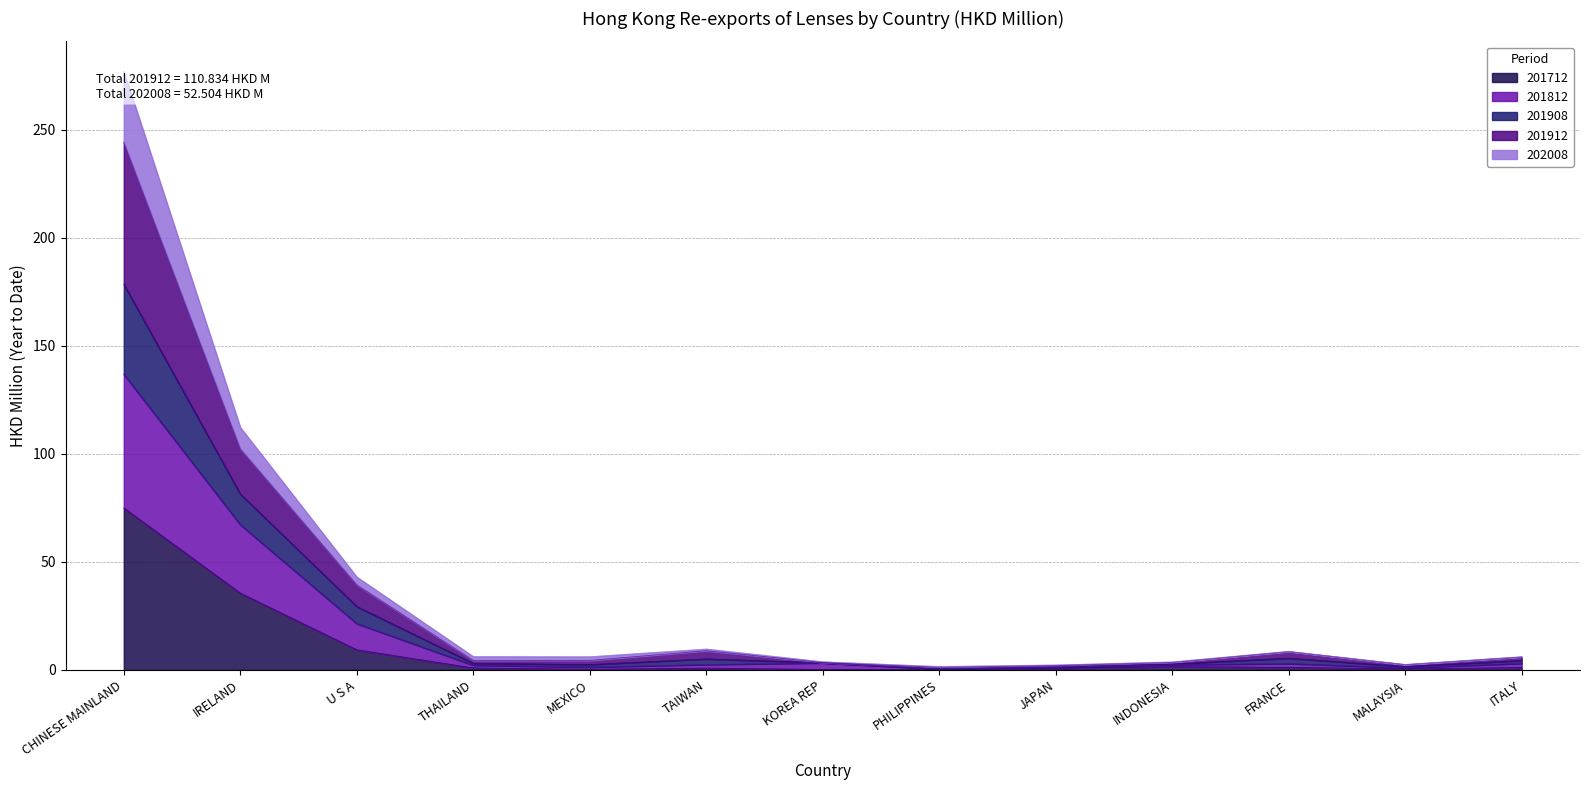

At how many categories does at least one series exceed 251?

1